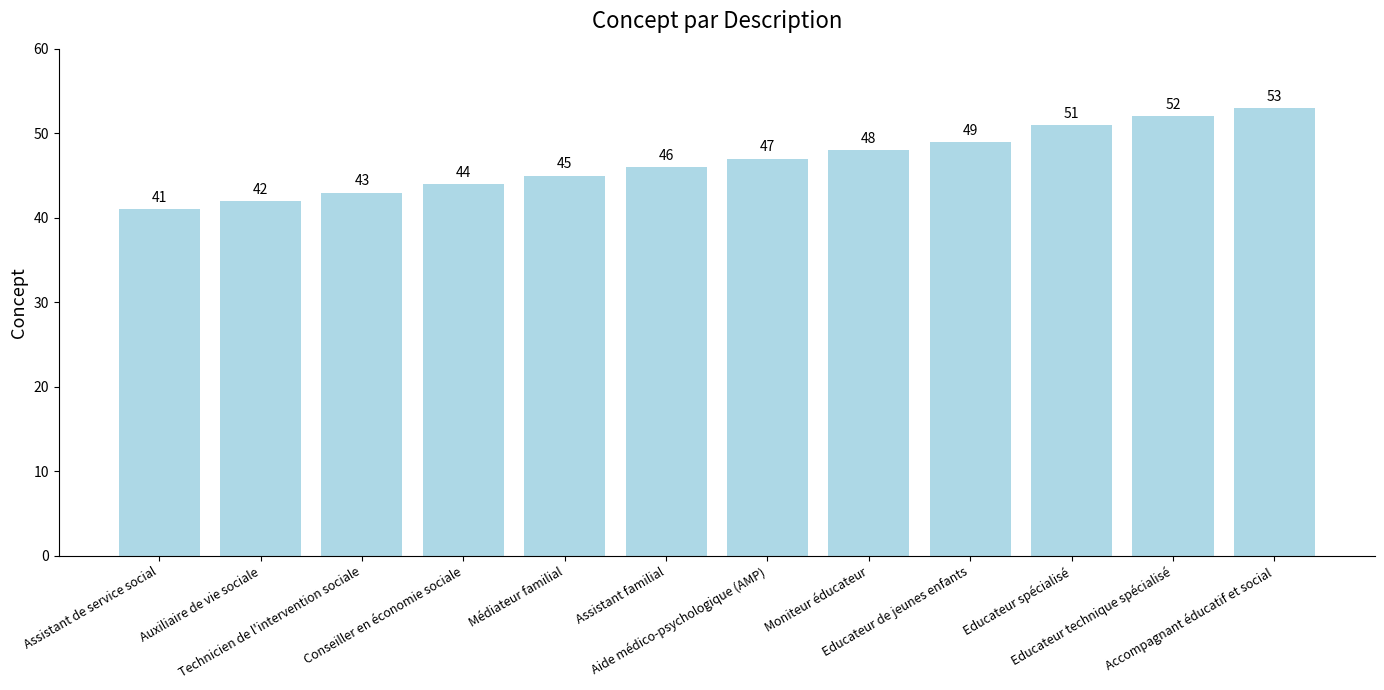

True or false: the data shows 45 at Médiateur familial.

True